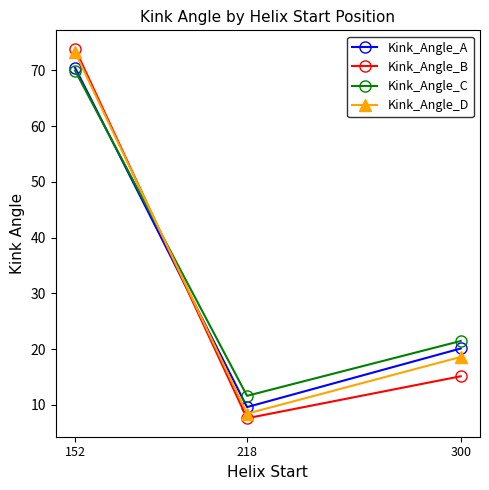

List the labels in order of Kink_Angle_C value, smallest first.

218, 300, 152